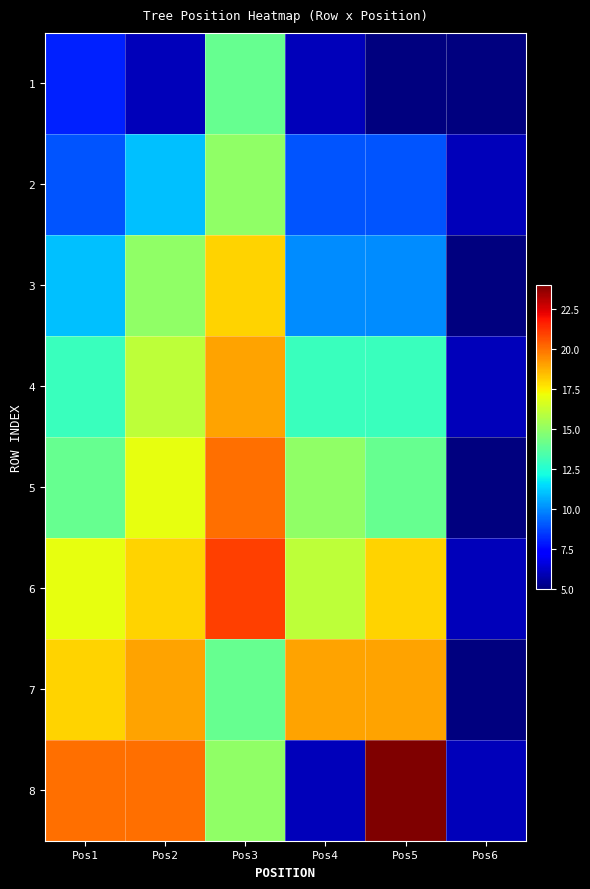

Rank the series by their maximum value, from highest to lowest.

8, 6, 5, 4, 7, 3, 2, 1